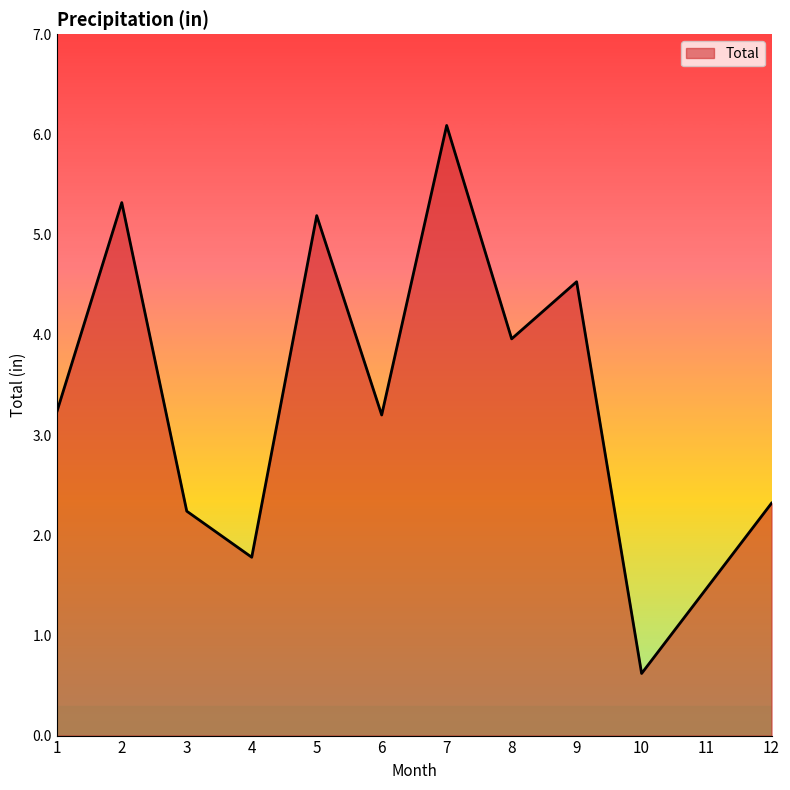

Does the chart have visible grid lines?

No